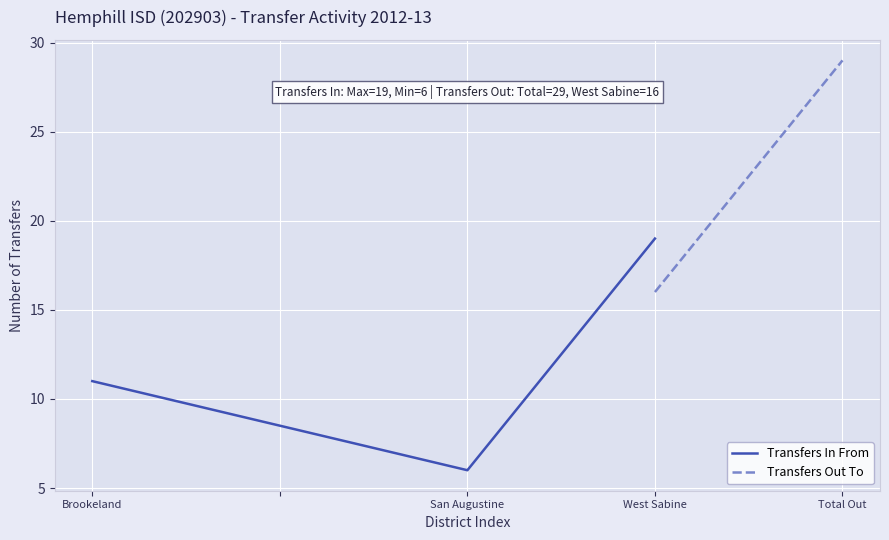

Count the values in the range 6 to 19.

3